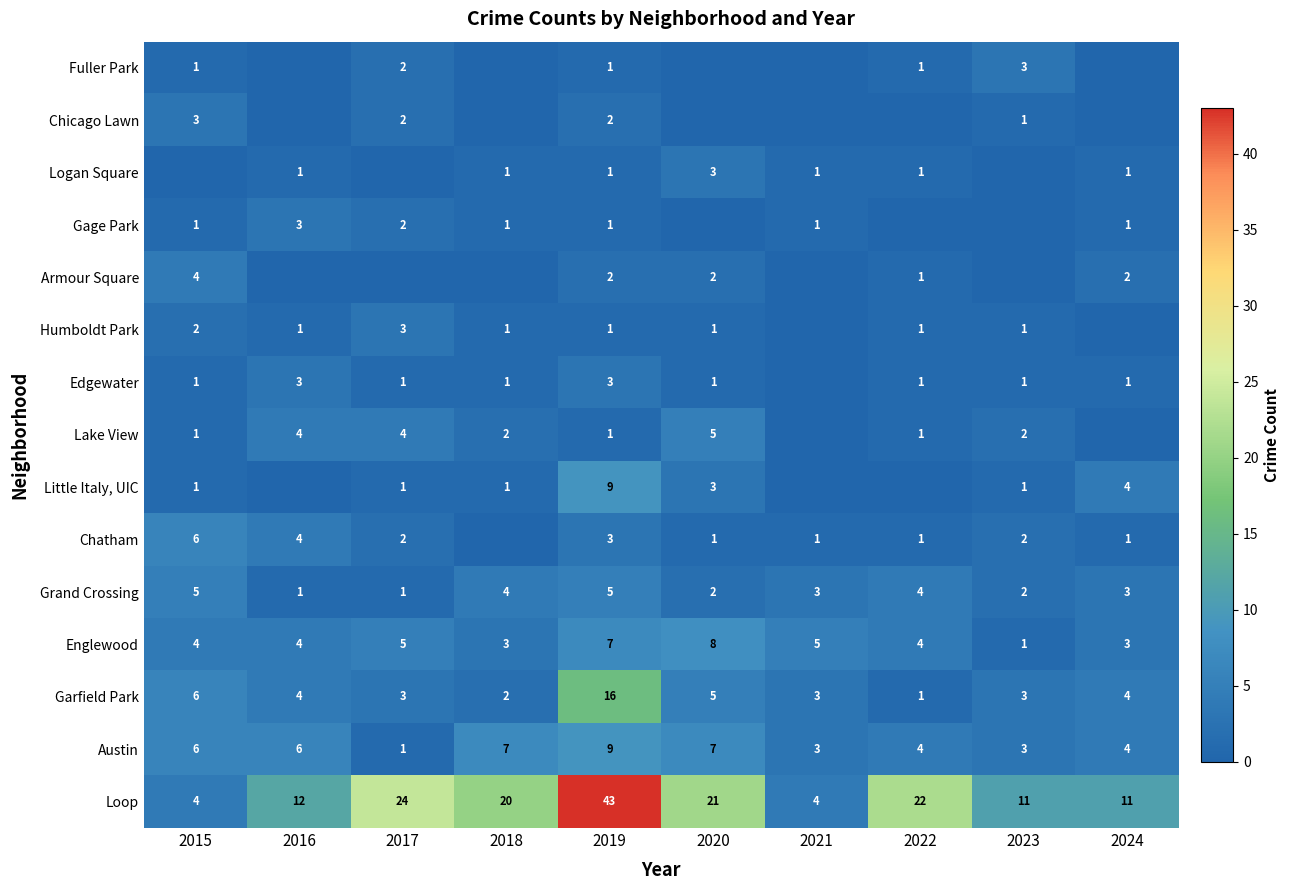

What is the maximum value shown in the chart?

43